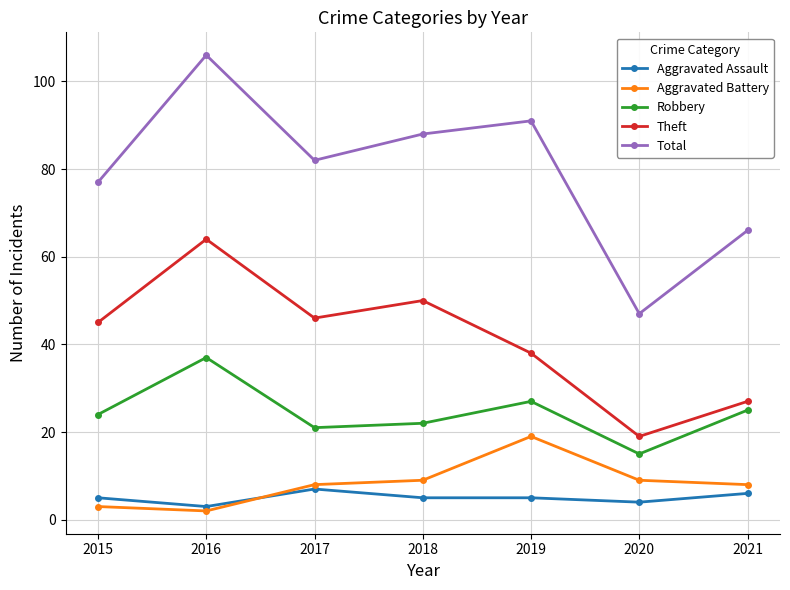

Reading left to right, transcribe all the data shown in this chart.

Aggravated Assault: 5	3	7	5	5	4	6
Aggravated Battery: 3	2	8	9	19	9	8
Robbery: 24	37	21	22	27	15	25
Theft: 45	64	46	50	38	19	27
Total: 77	106	82	88	91	47	66